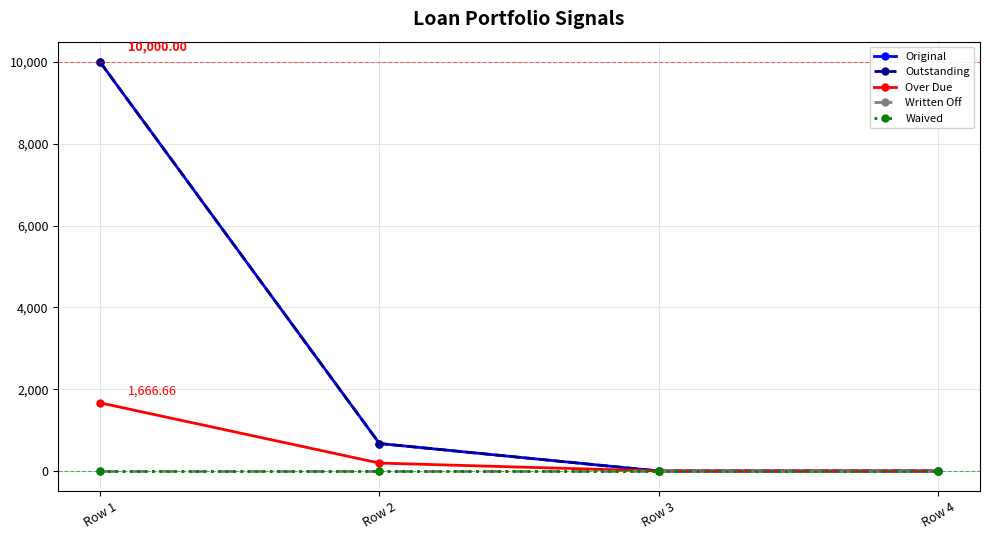

How many lines are shown in the chart?

5